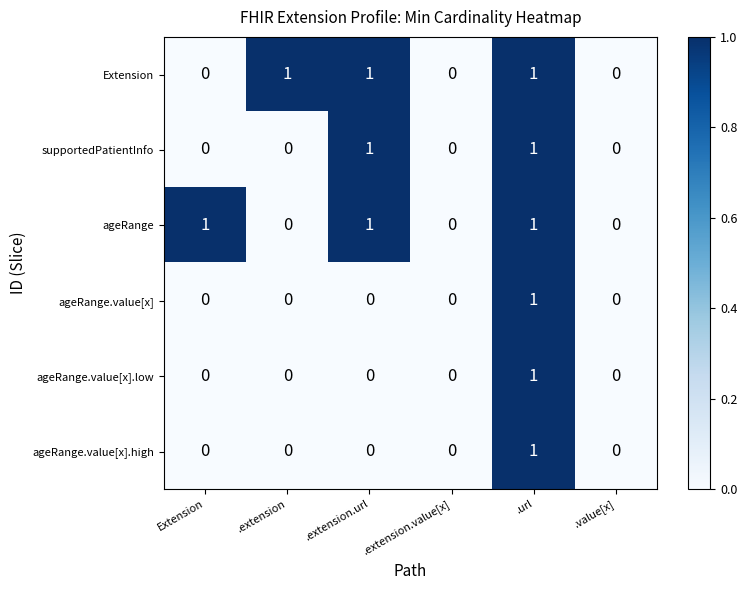

True or false: ageRange.value[x].low has a value of 0 at .extension.

True